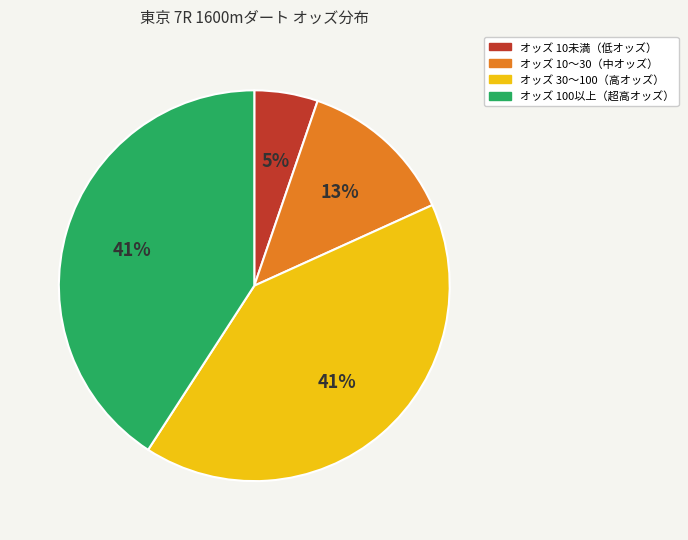

Combined, do オッズ 10未満（低オッズ） and オッズ 10〜30（中オッズ） account for over 50%?

No